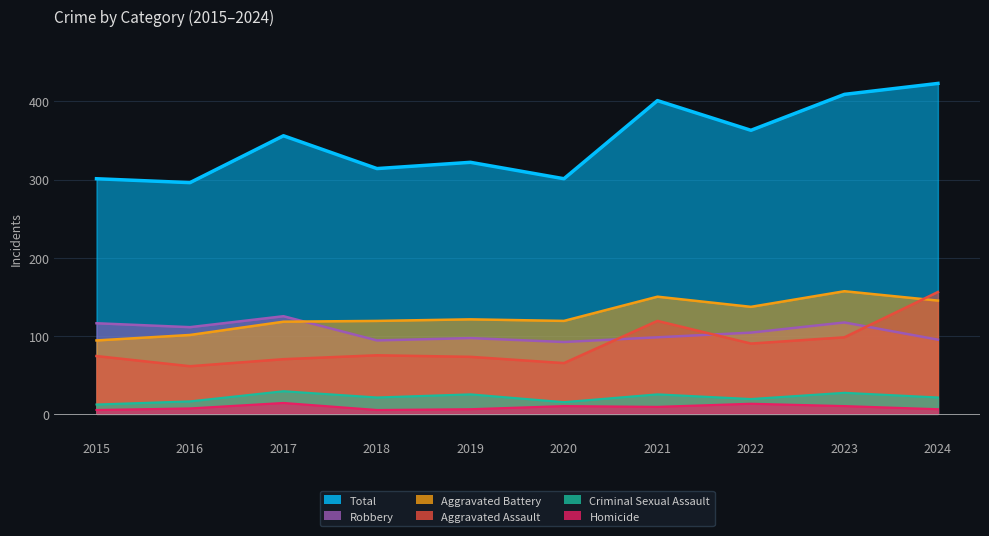

Where does the Aggravated Assault series first go above 75?

2021